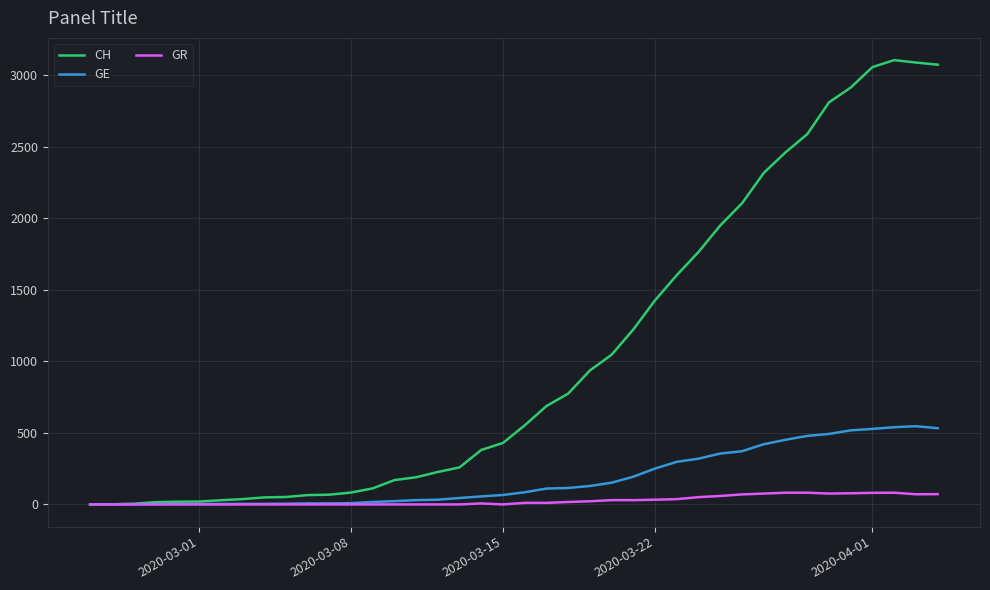

Which series has the largest total across all categories?

CH